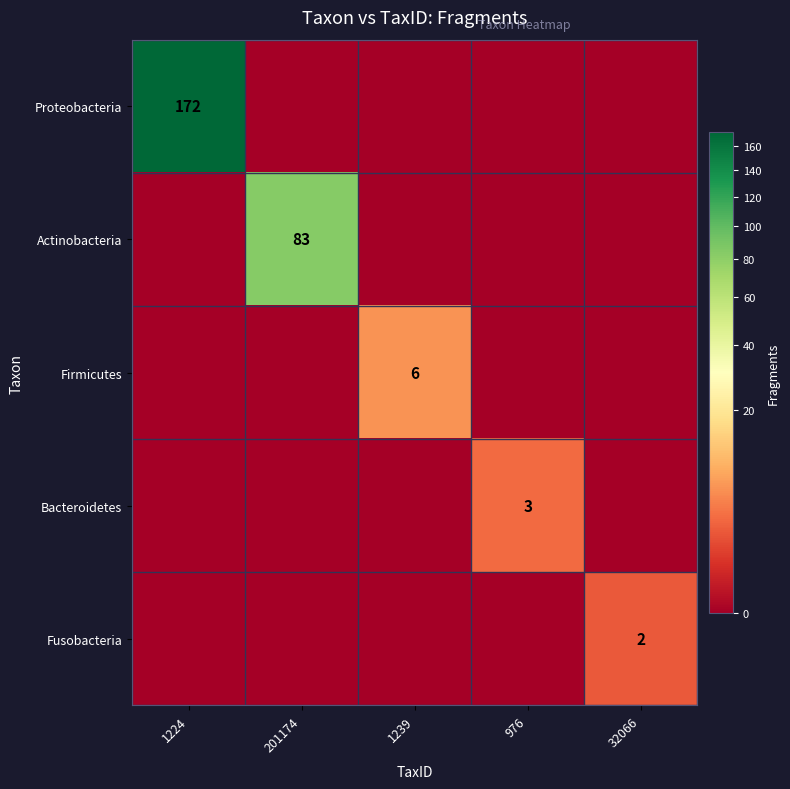

The value of Actinobacteria at 201174 is 83. True or false?

True